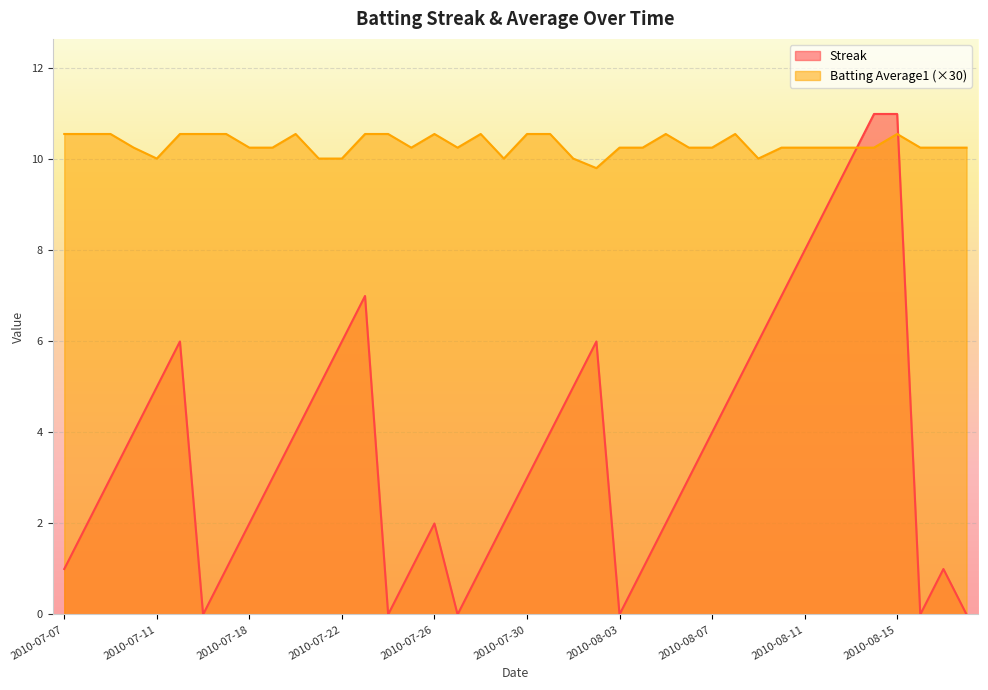

How many interior local peaks does the Streak series have?

5